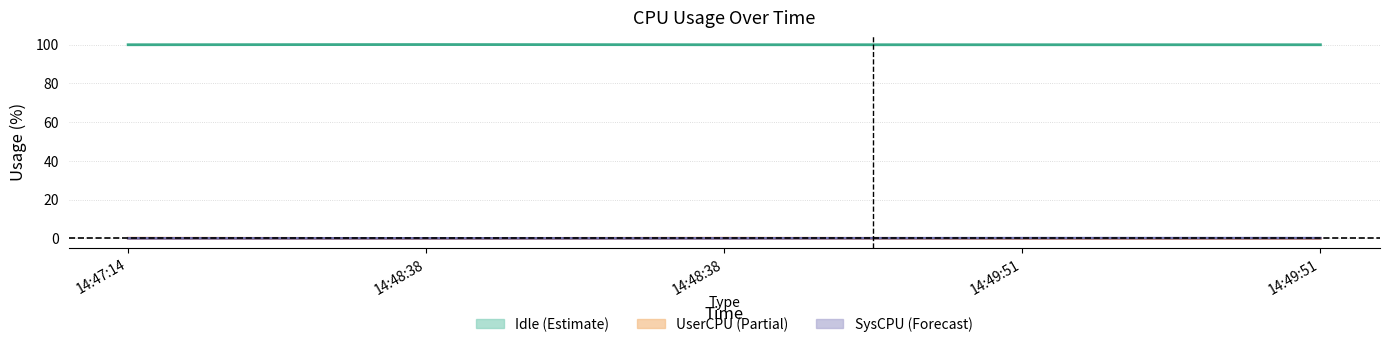

How many lines are shown in the chart?

3